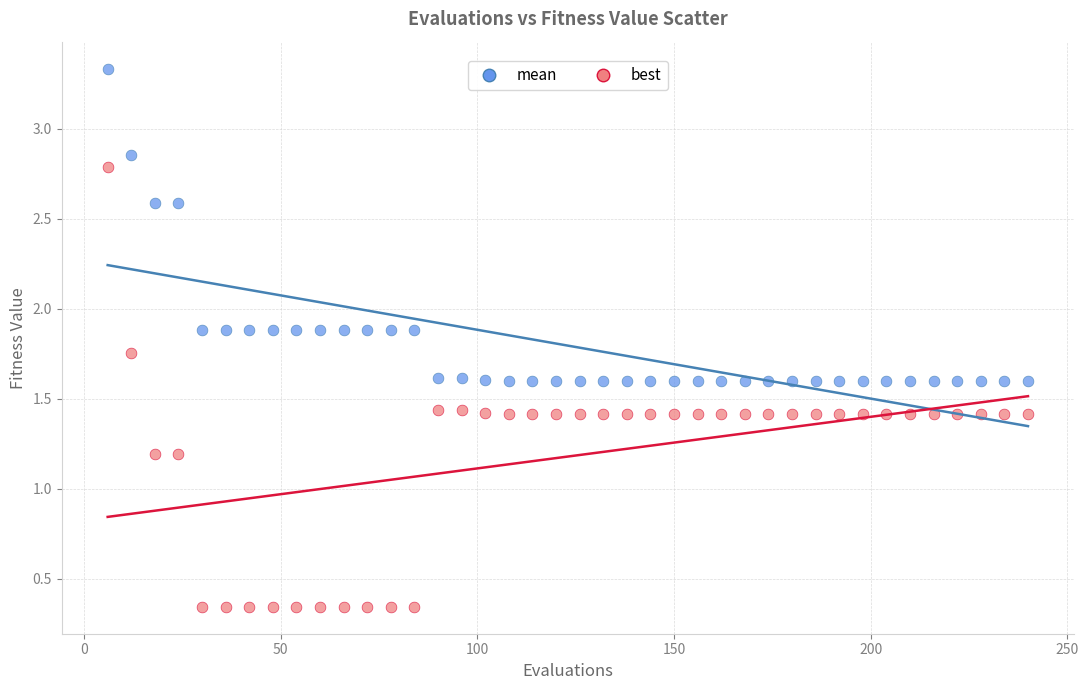

Which series reaches the minimum Y coordinate?

best